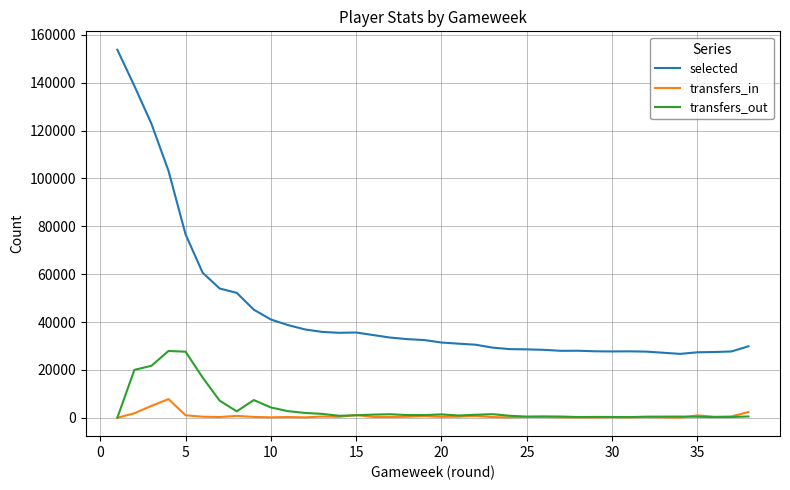

Is the value of transfers_in at 20 greater than the value of selected at 35?

No